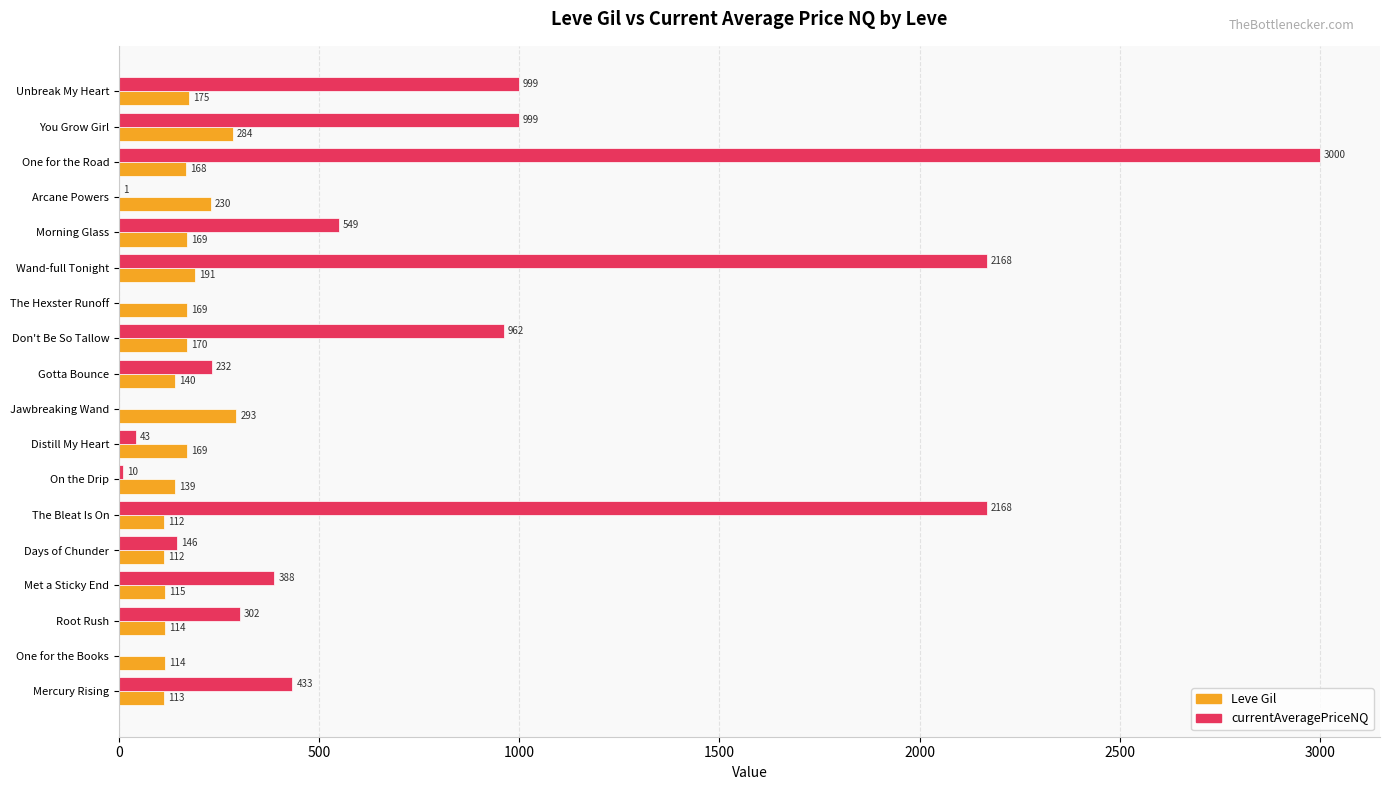

At which category is the sum across all series the highest?

One for the Road